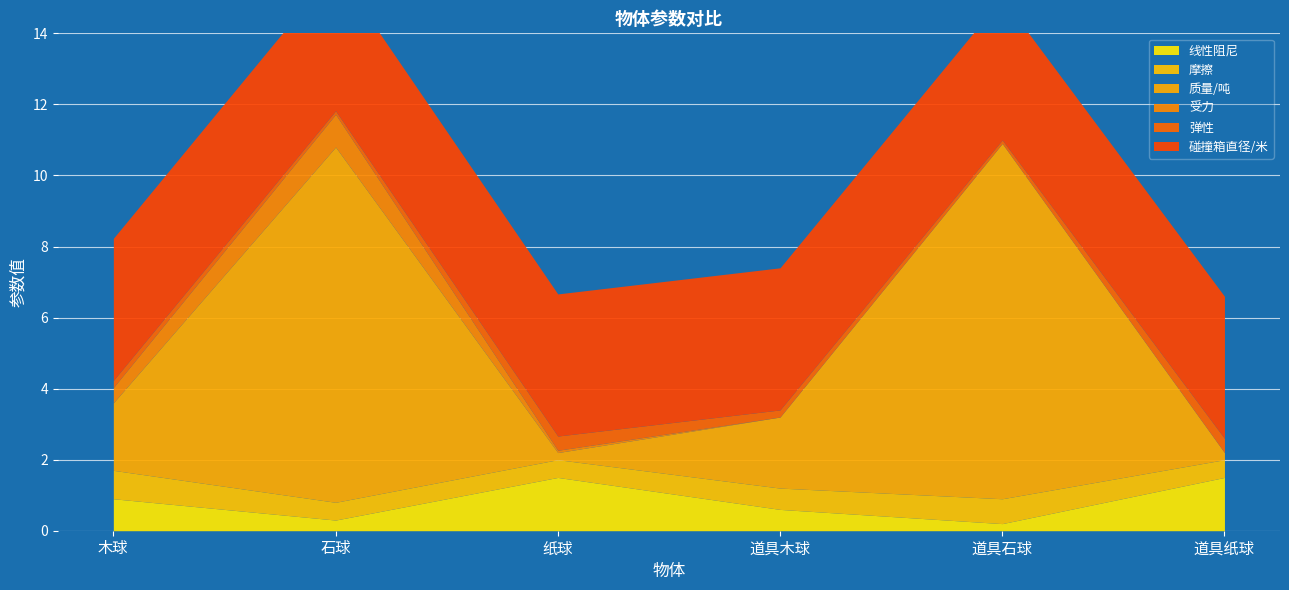

True or false: 摩擦 has more than 0 interior local peaks.

True